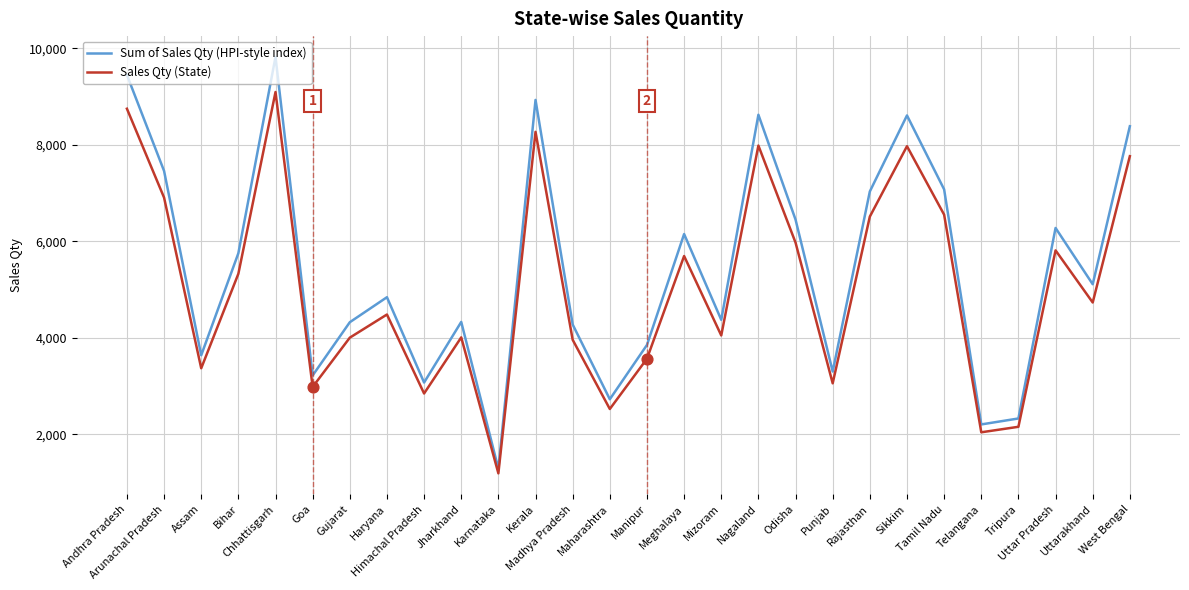

Which series has the largest total across all categories?

Sum of Sales Qty (HPI-style index)